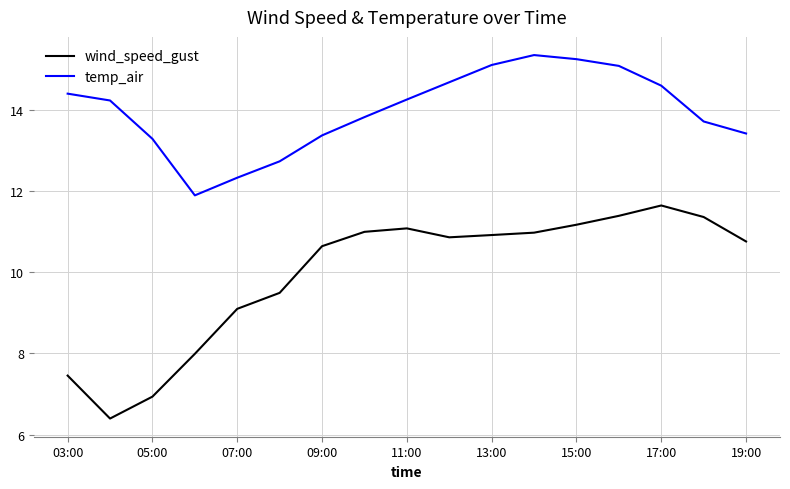

What is the minimum value for temp_air?

11.9